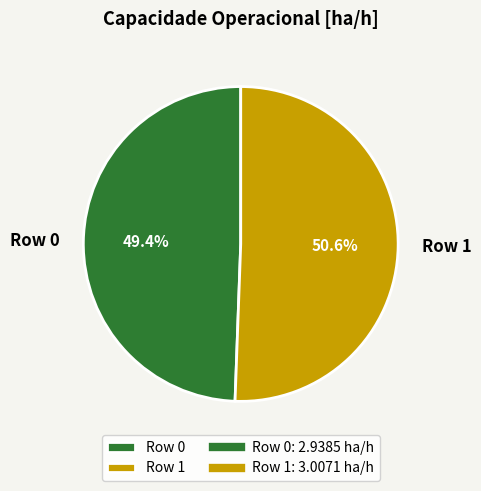

How many segments does this pie chart have?

2